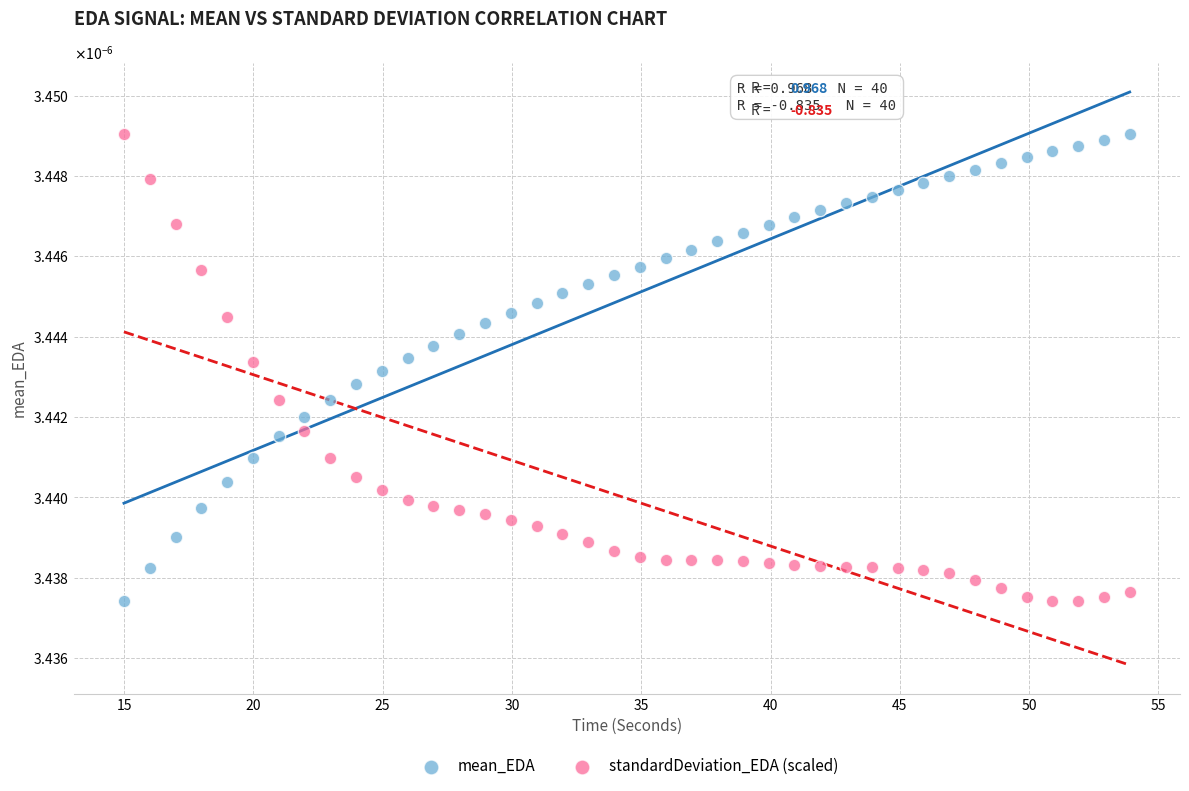

What are all the series names shown in the legend?

mean_EDA, standardDeviation_EDA (scaled)